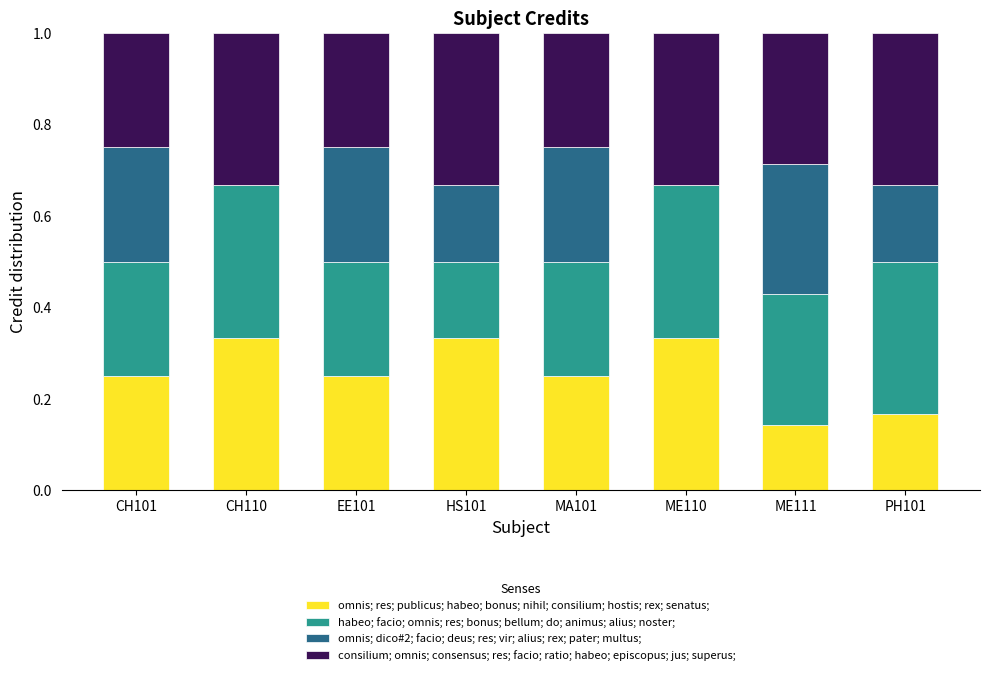

Is it true that omnis; res; publicus; habeo; bonus; nihil; consilium; hostis; rex; senatus; equals 0.4 at EE101?

False